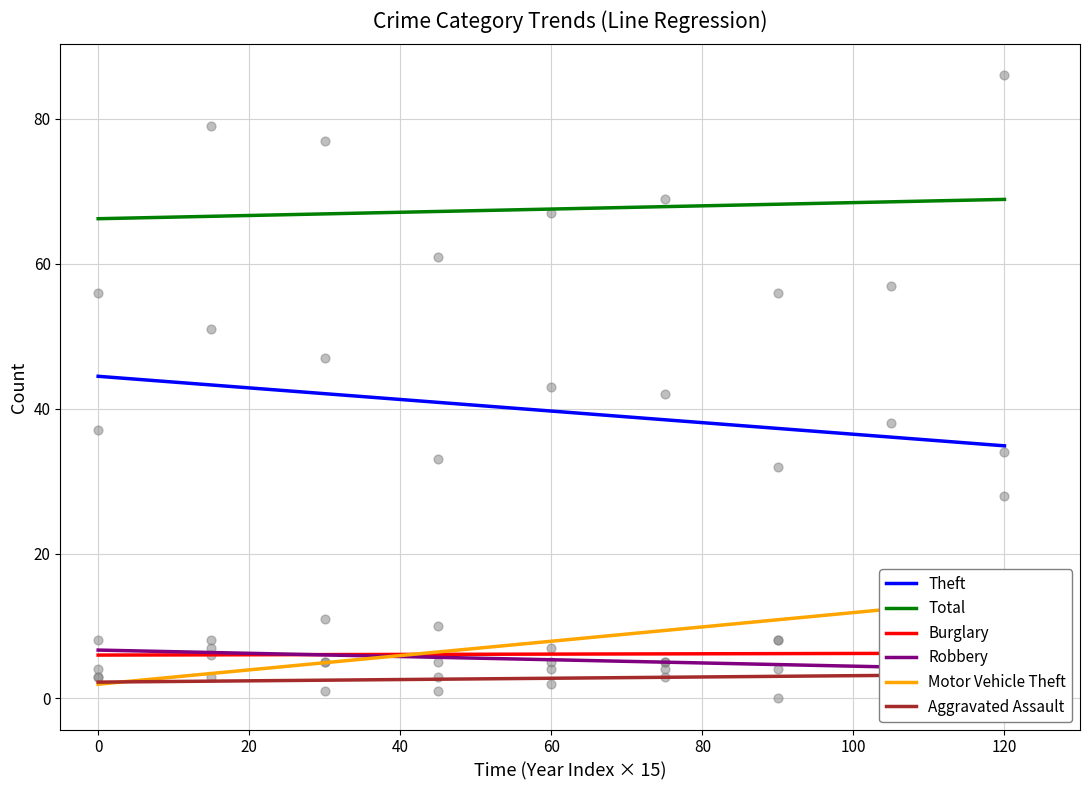

Which series reaches the minimum Y coordinate?

Aggravated Assault